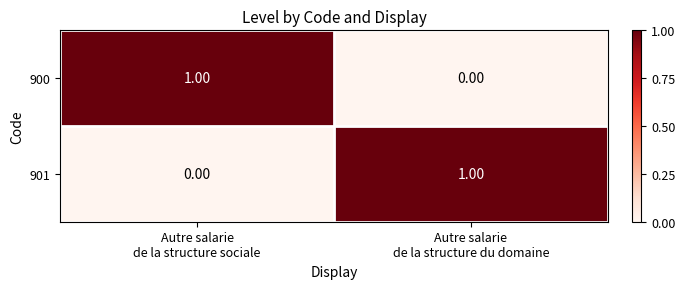

How many data points does each series have?

2